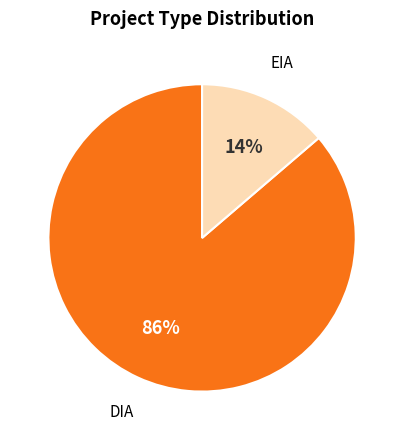

Is there any slice that represents more than half of the pie?

Yes